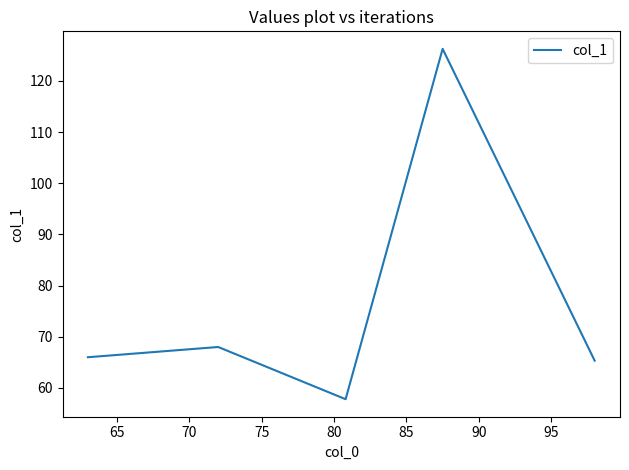

What is the smallest value displayed?

57.8